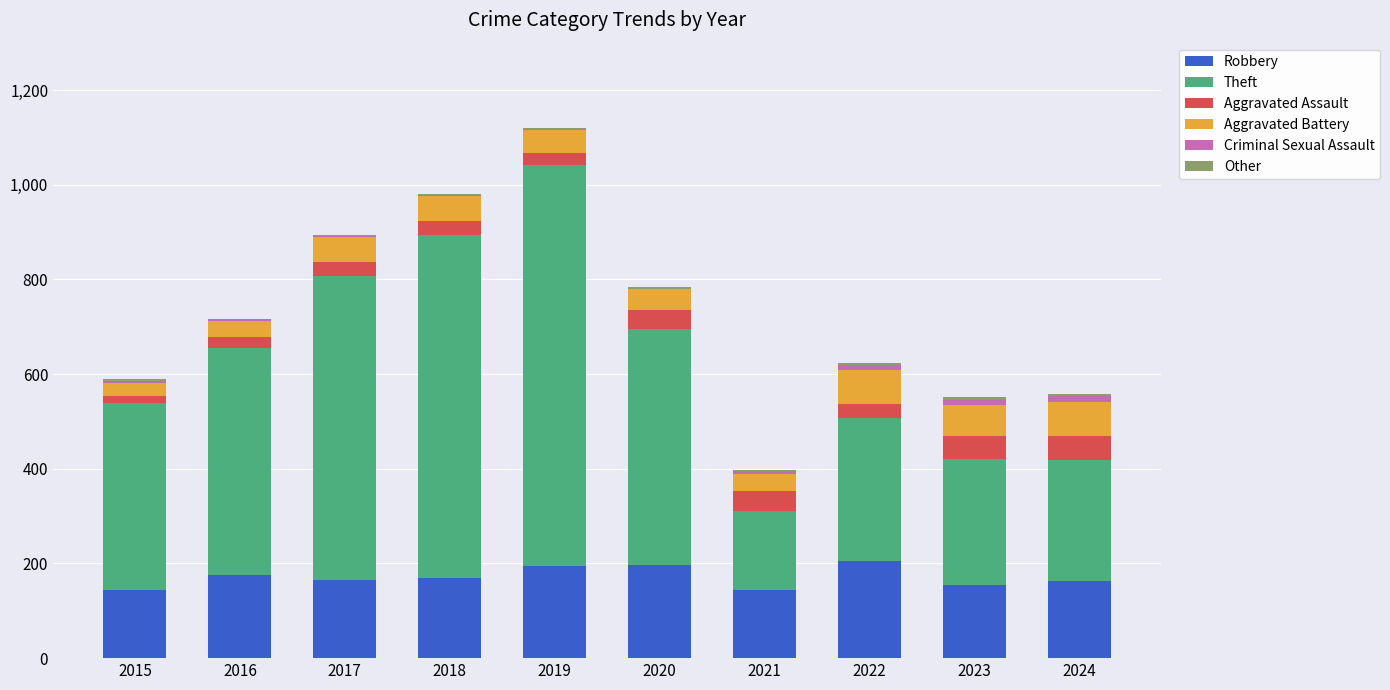

What is the highest value of the Robbery series?

206